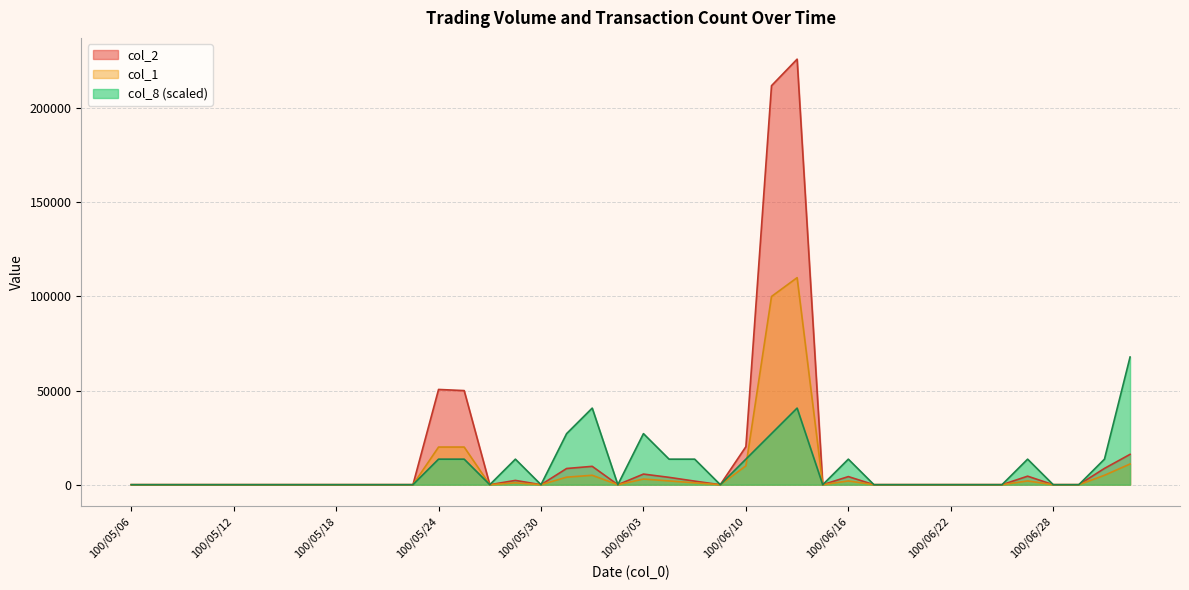

Rank the series by their maximum value, from highest to lowest.

col_2, col_1, col_8 (scaled)